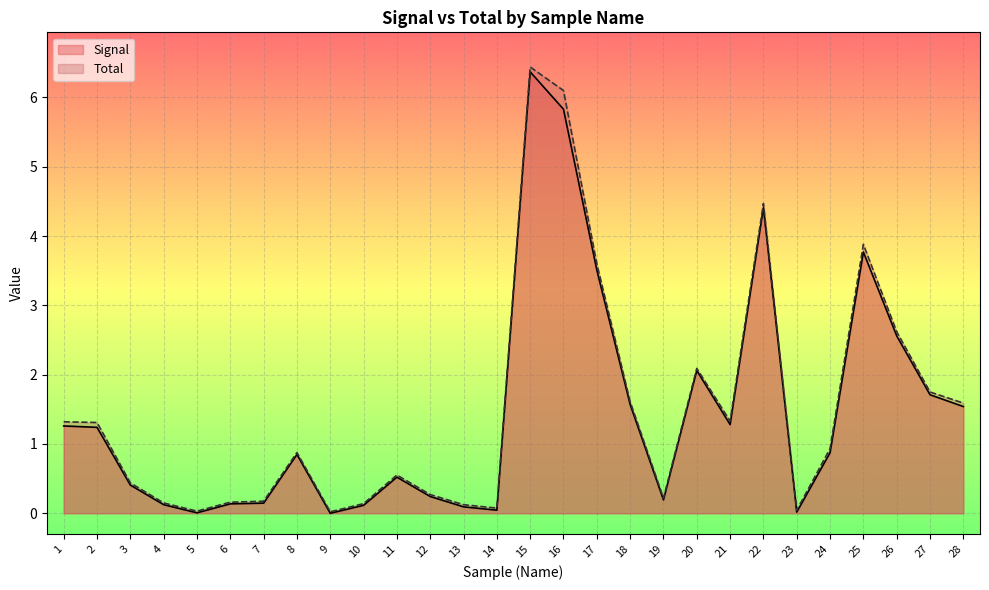

Which series has the widest spread of values?

Total